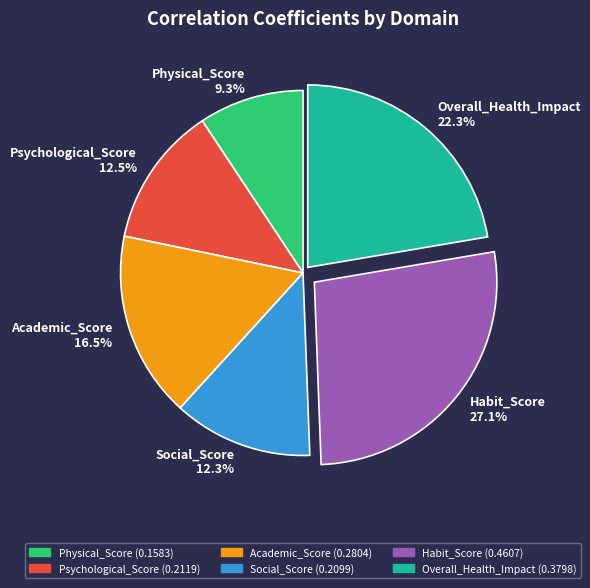

How many slices are in this pie chart?

6